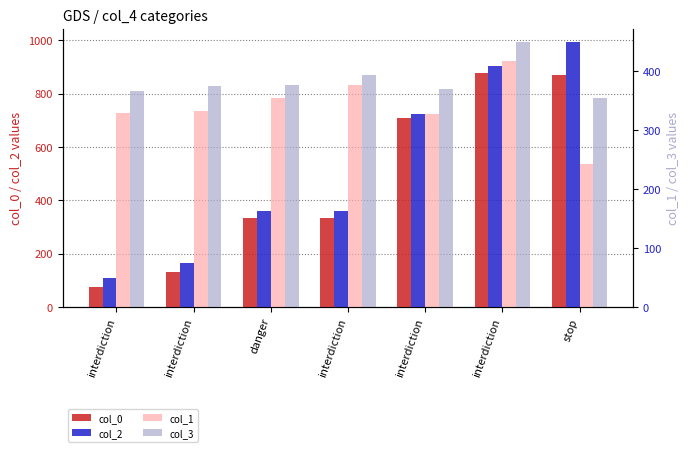

What is the difference between the col_0 values at stop and interdiction?

737